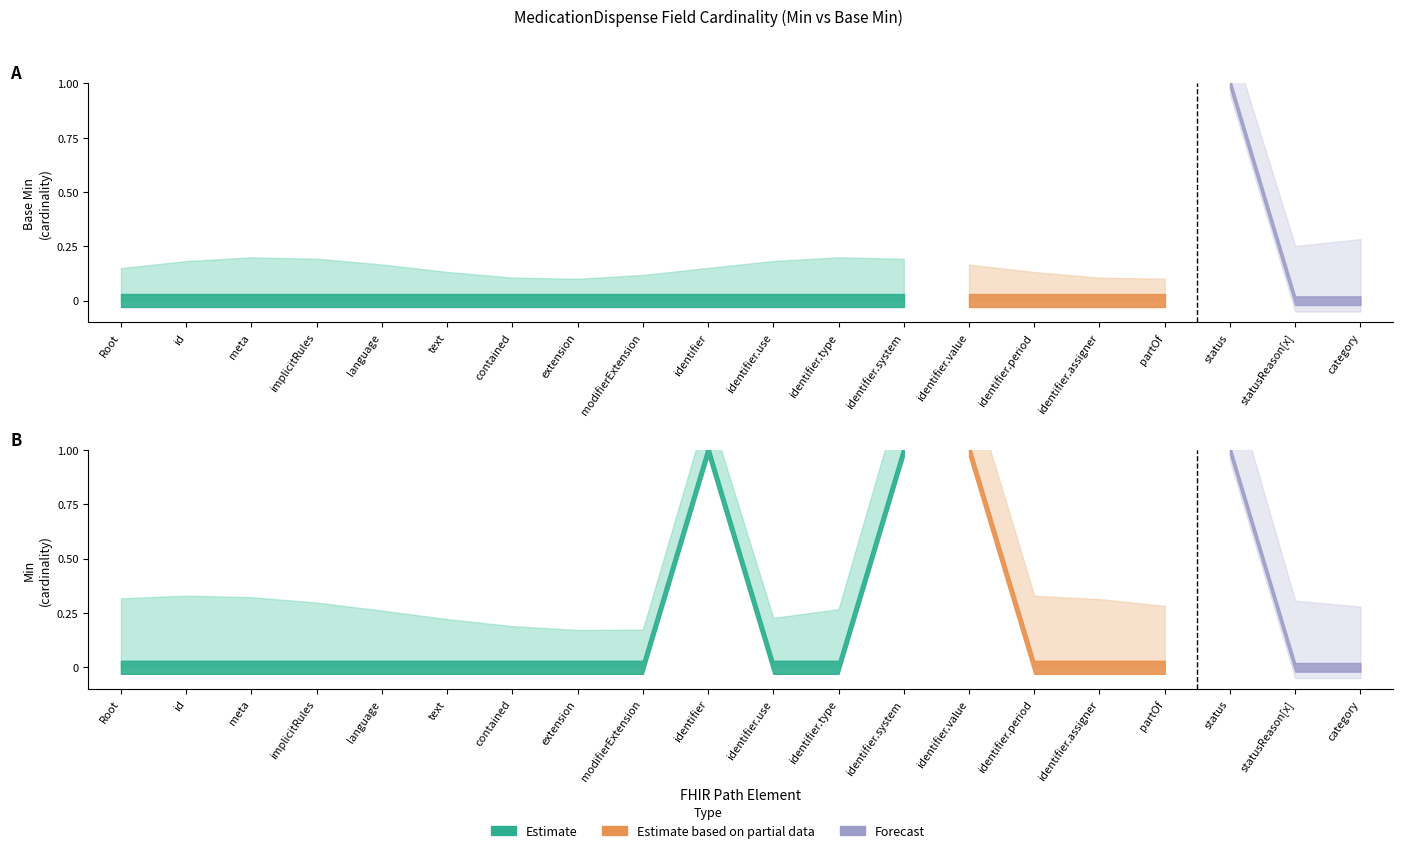

True or false: Min and Base Min cross at least once.

False